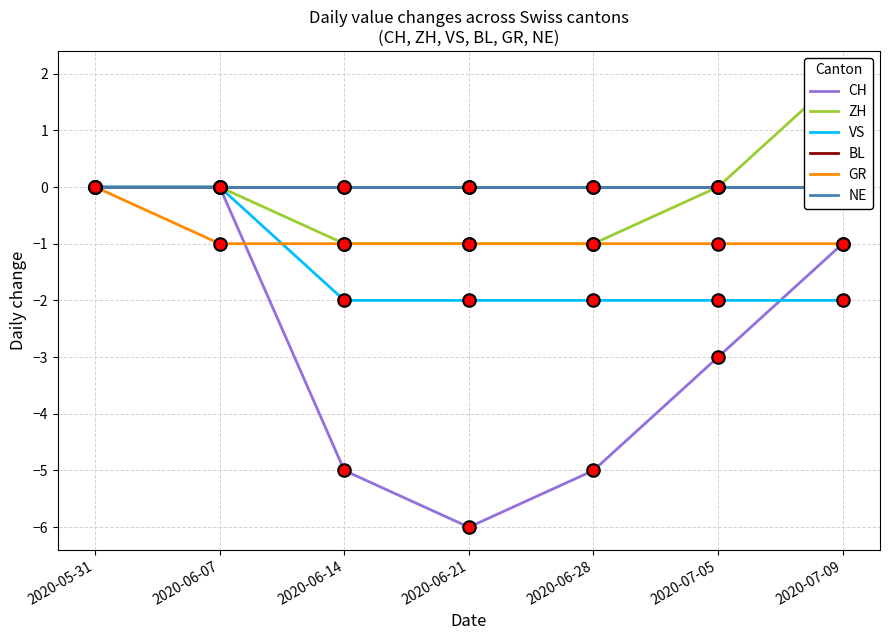

How many lines are shown in the chart?

6